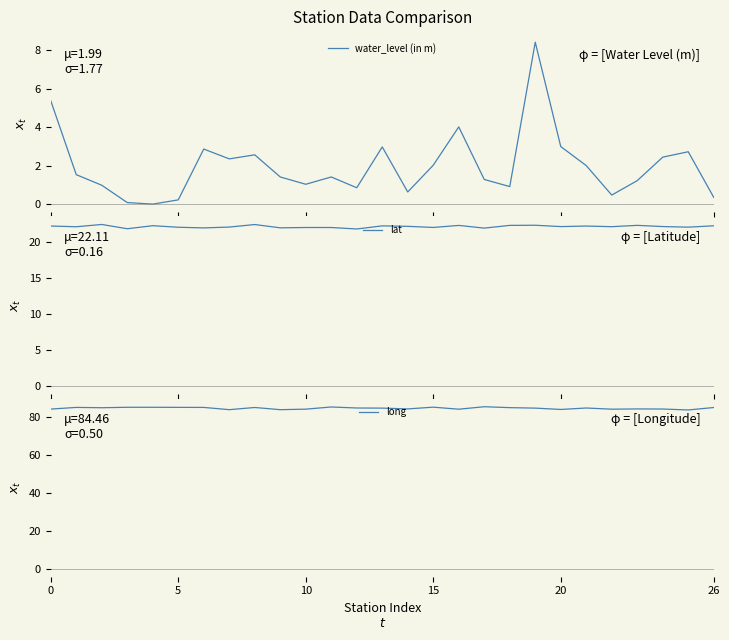

What is the minimum value for lat?

21.8